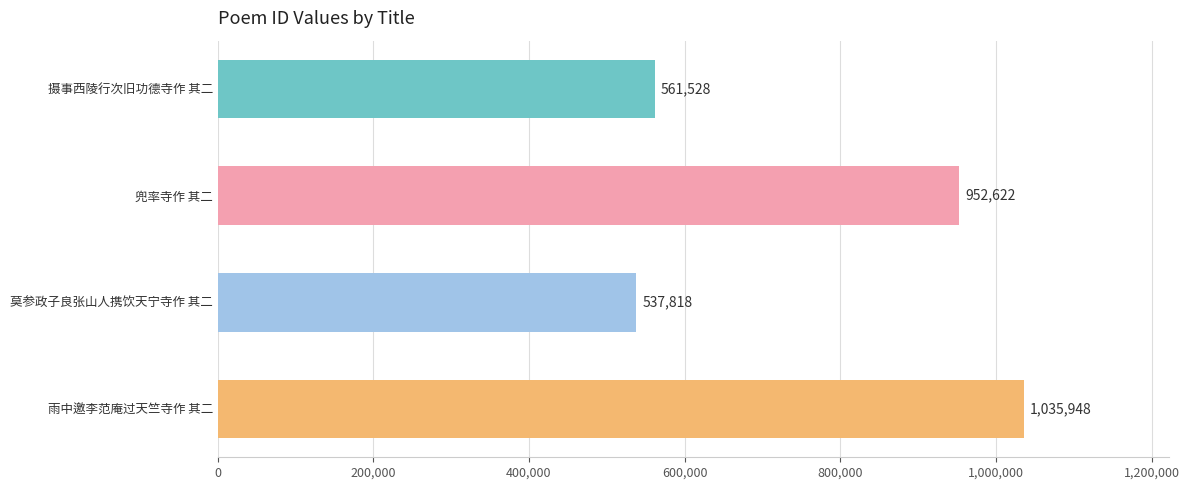

Rank the categories by value from lowest to highest.

莫参政子良张山人携饮天宁寺作 其二, 摄事西陵行次旧功德寺作 其二, 兜率寺作 其二, 雨中邀李范庵过天竺寺作 其二